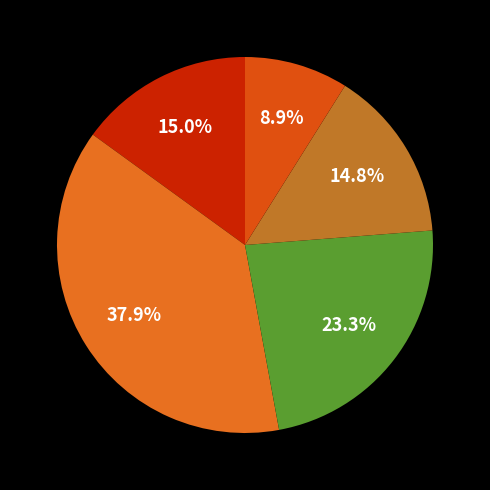

To the nearest percent, what is the average slice percentage?

20%